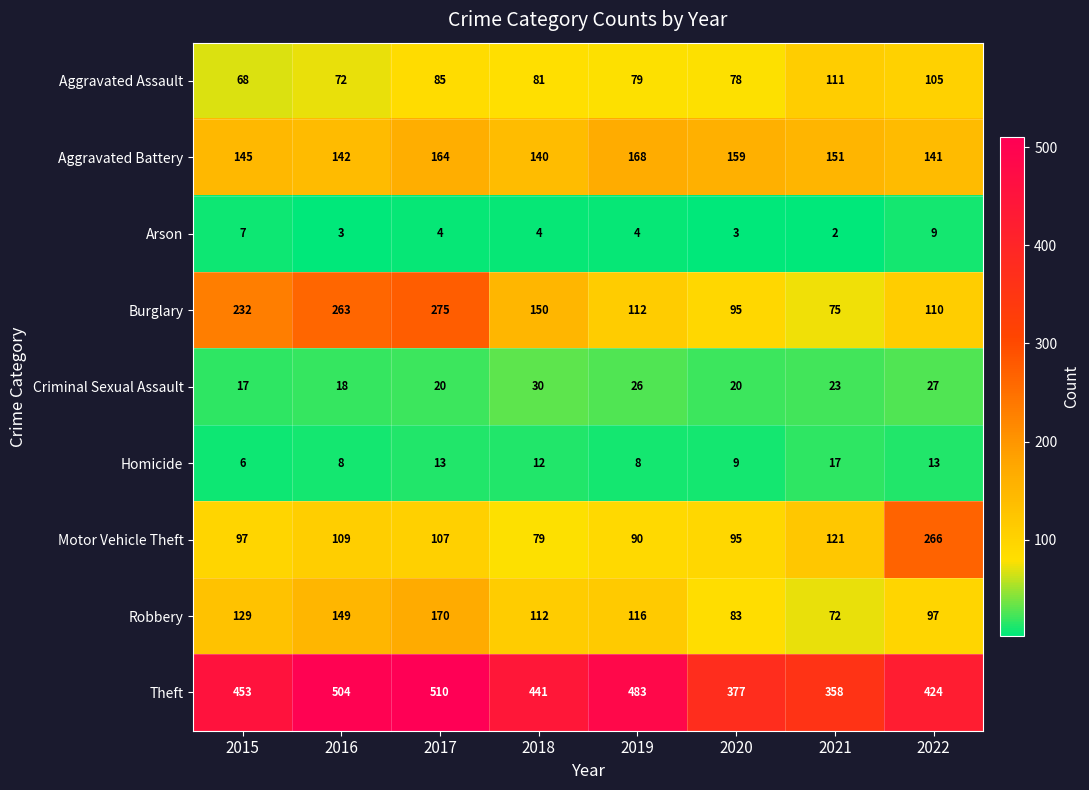

Which category has the lowest value across all series?

2021